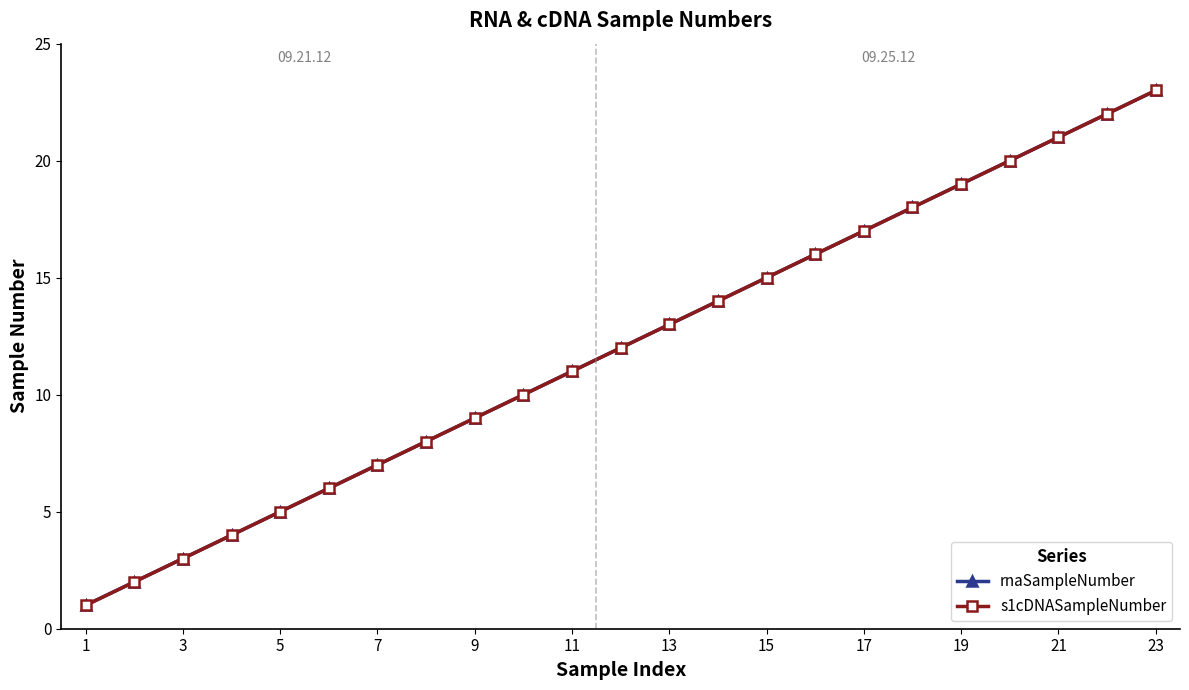

True or false: s1cDNASampleNumber and rnaSampleNumber intersect in this chart.

False